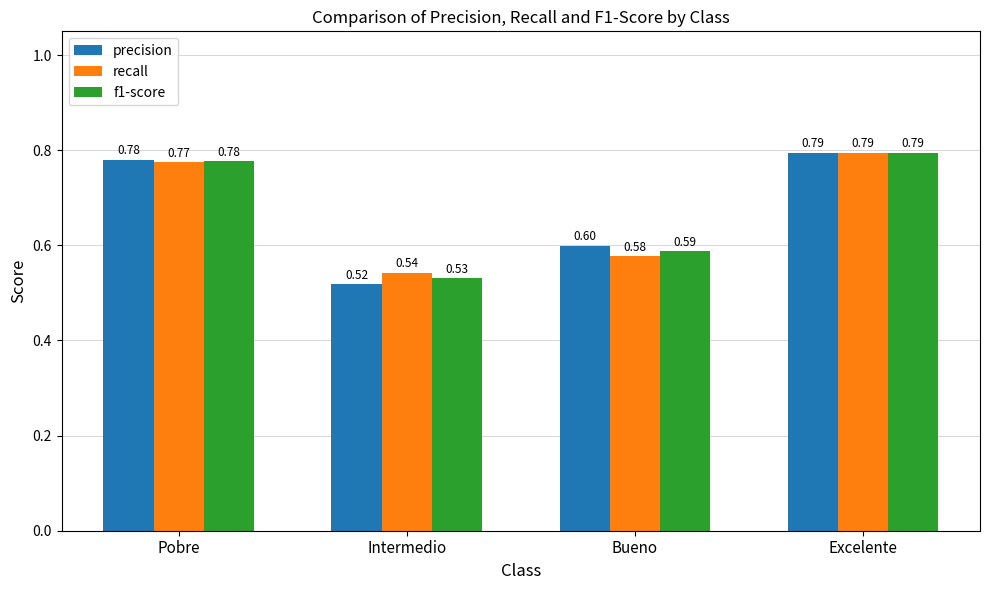

Which category has the lowest value in the recall series?

Intermedio